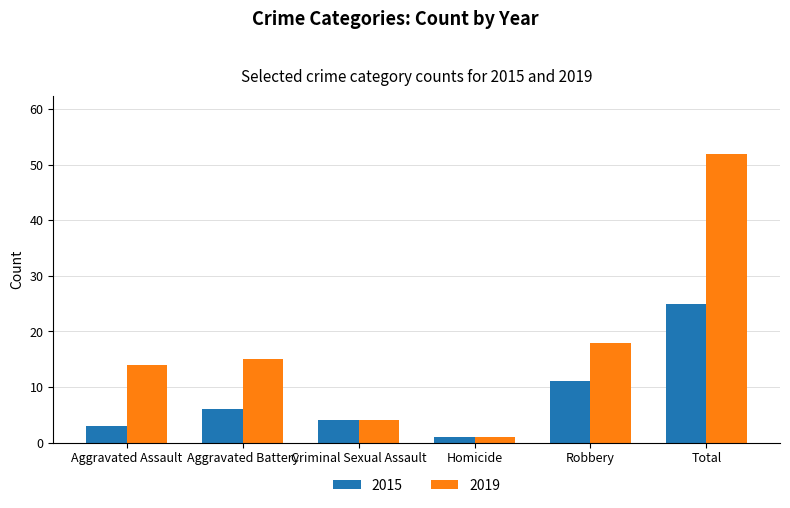

List the labels in order of 2015 value, largest first.

Total, Robbery, Aggravated Battery, Criminal Sexual Assault, Aggravated Assault, Homicide